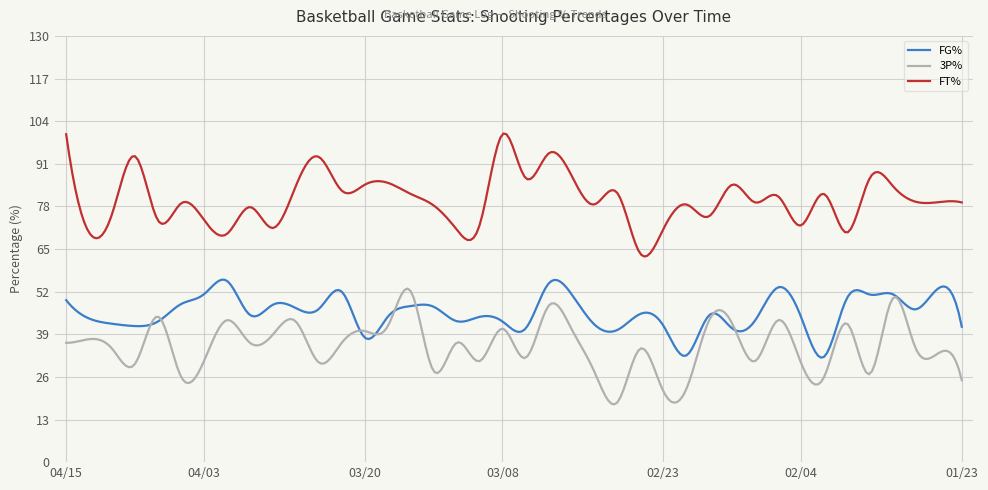

List the series in order of their overall mean, highest first.

FT%, FG%, 3P%